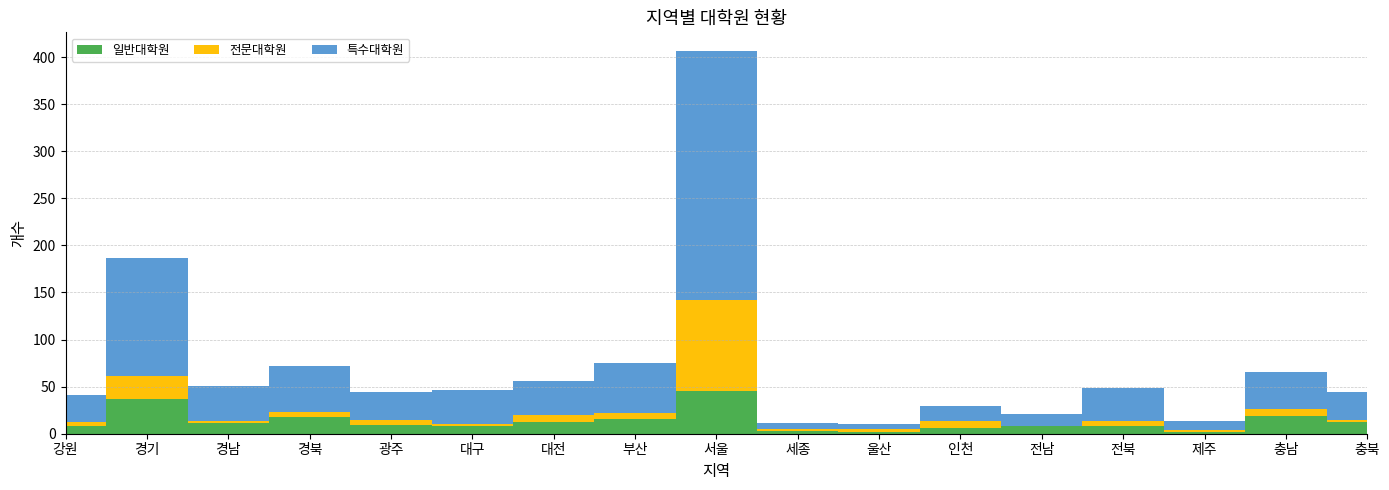

Reading right to left, extract all data points from this chart.

일반대학원: 12	19	2	8	8	6	2	3	45	16	12	8	9	18	11	37	8
전문대학원: 3	7	2	5	0	8	3	2	97	6	8	2	6	5	2	24	4
특수대학원: 29	40	9	36	13	15	5	6	264	53	36	36	29	49	38	126	29